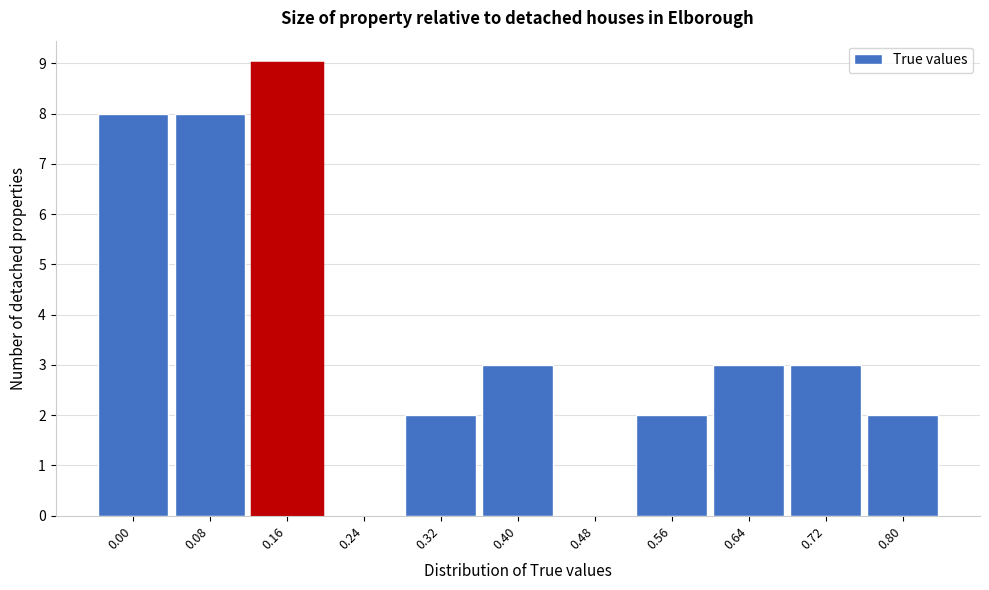

Reading right to left, transcribe all the data shown in this chart.

0.80=2	0.72=3	0.64=3	0.56=2	0.48=0	0.40=3	0.32=2	0.24=0	0.16=9	0.08=8	0.00=8